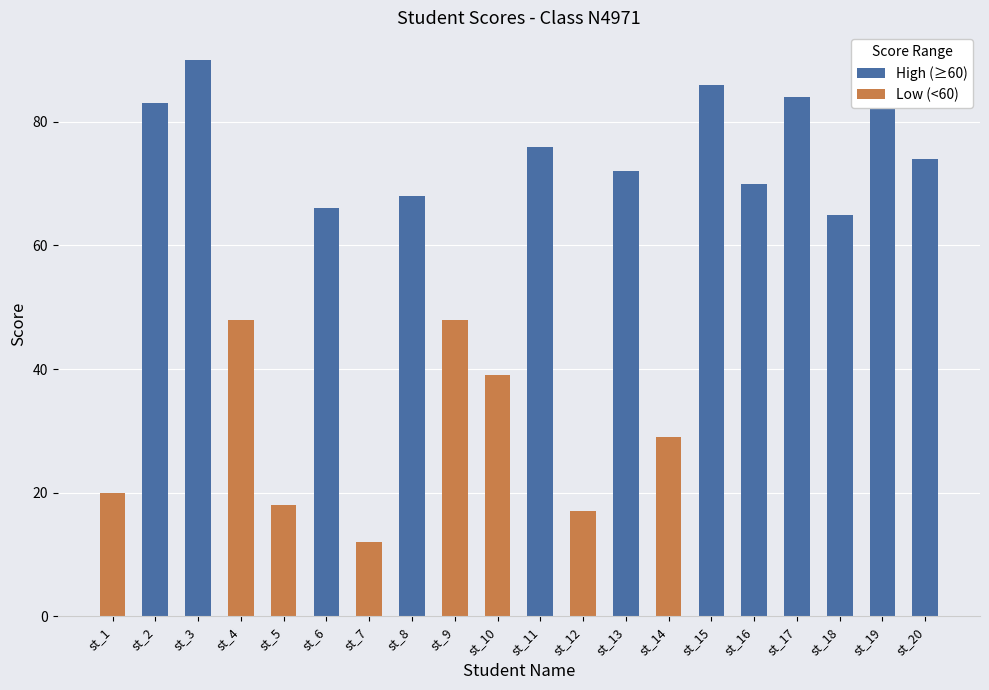

List the labels in order of value, smallest first.

st_7, st_12, st_5, st_1, st_14, st_10, st_4, st_9, st_18, st_6, st_8, st_16, st_13, st_20, st_11, st_2, st_17, st_15, st_19, st_3